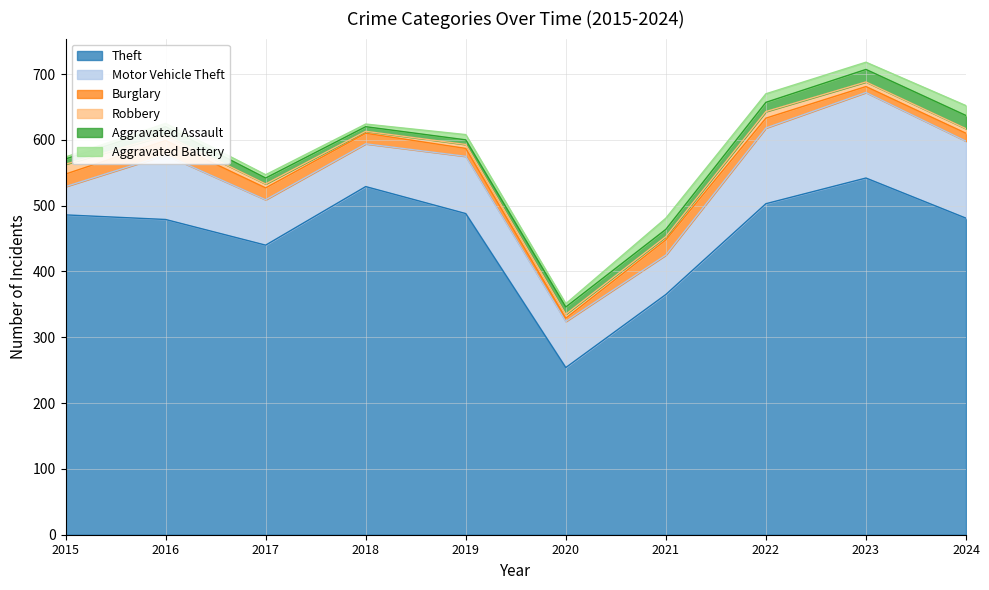

Which series changed the most between 2016 and 2022?

Theft